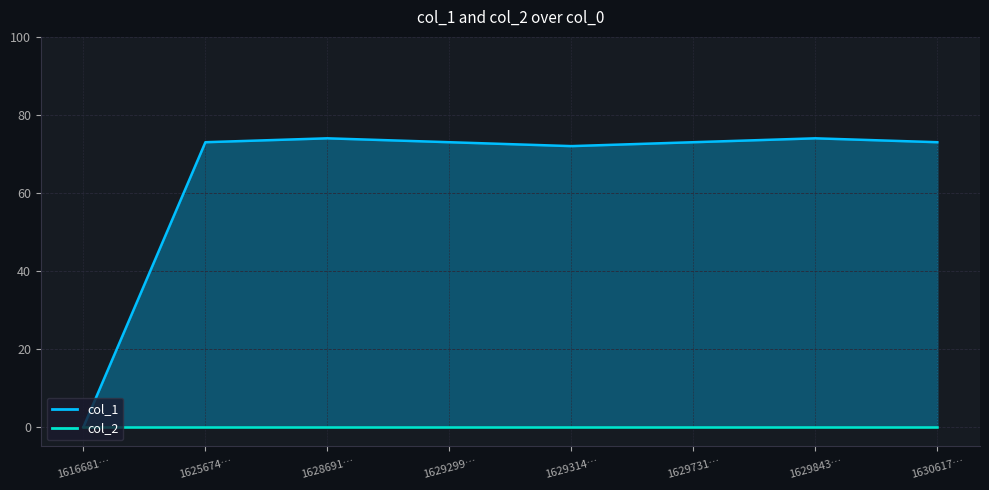

What is the maximum value shown in the chart?

74